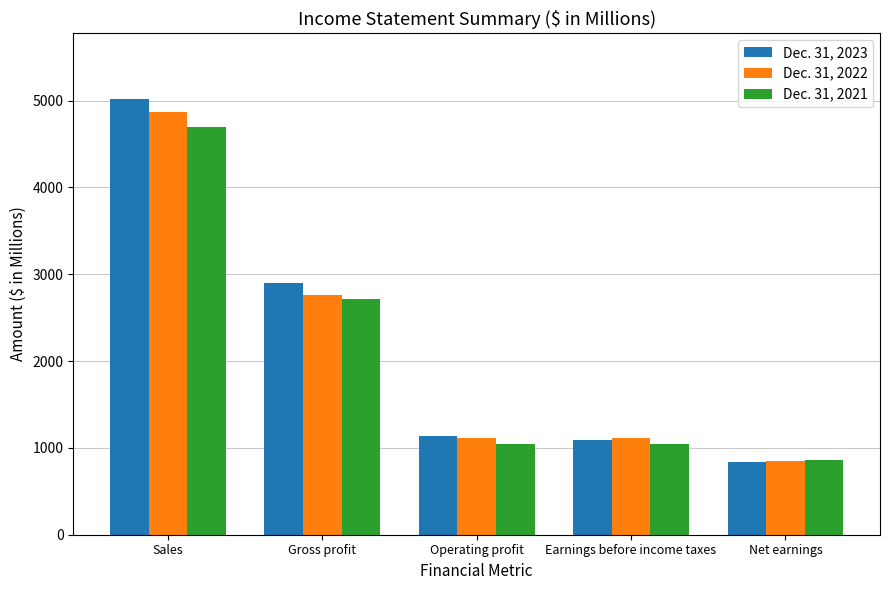

Which category has the highest value in the Dec. 31, 2023 series?

Sales